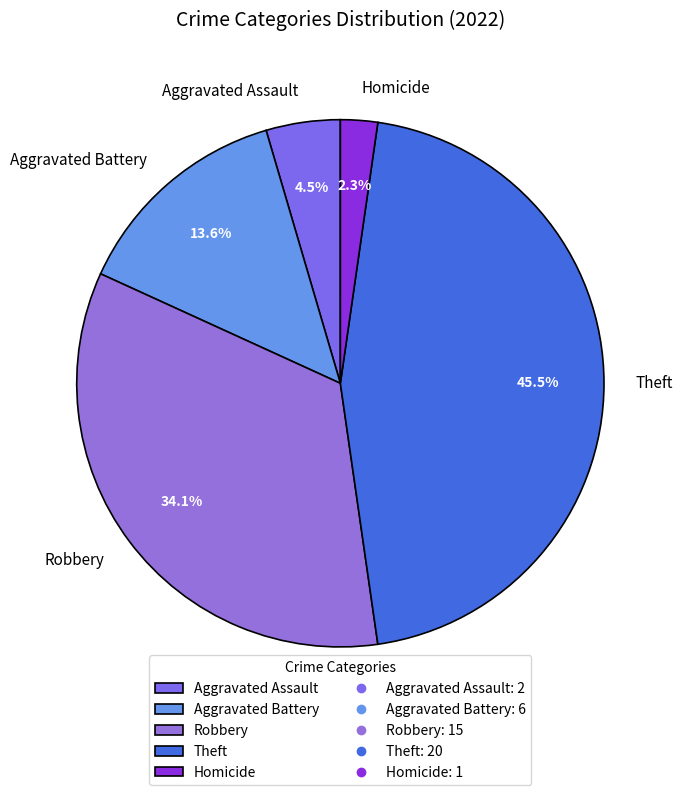

Does Robbery represent more than half of the total?

No